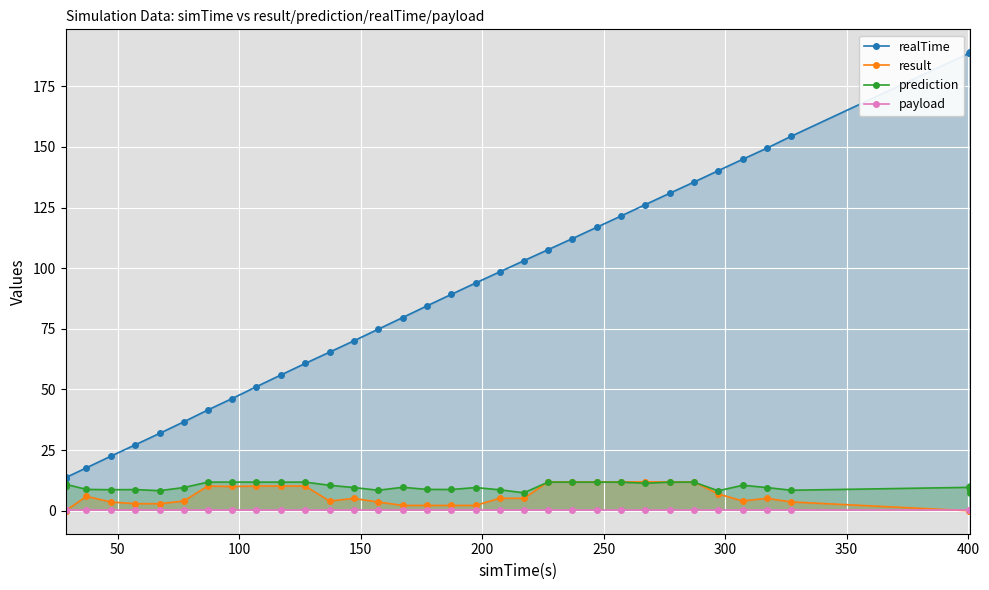

At how many categories does at least one series exceed 115?

15